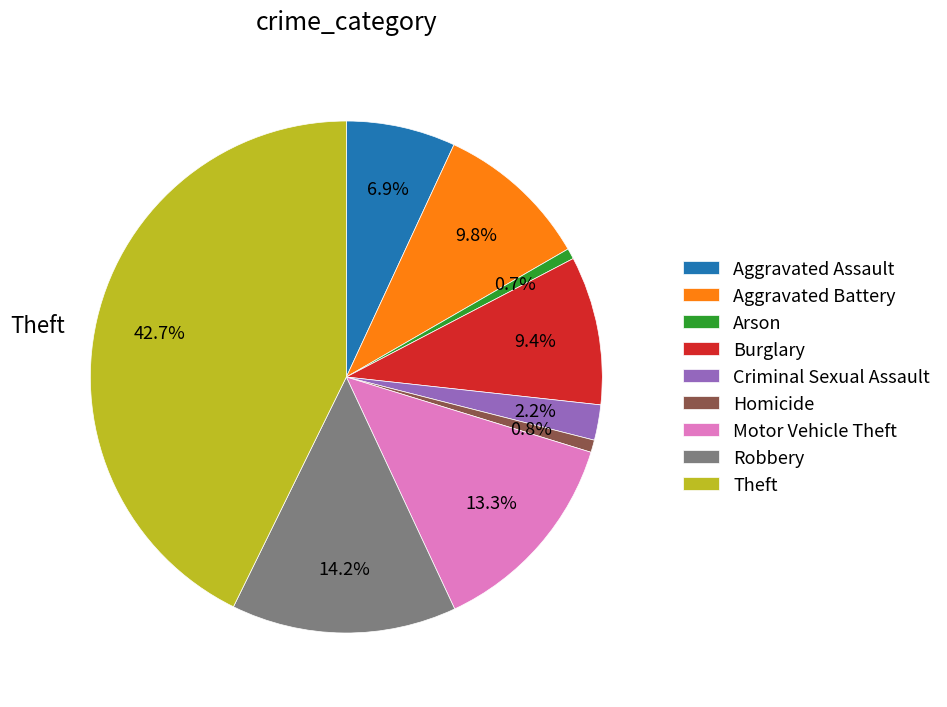

Approximately how many times larger is the value at Motor Vehicle Theft compared to Arson?

19.7